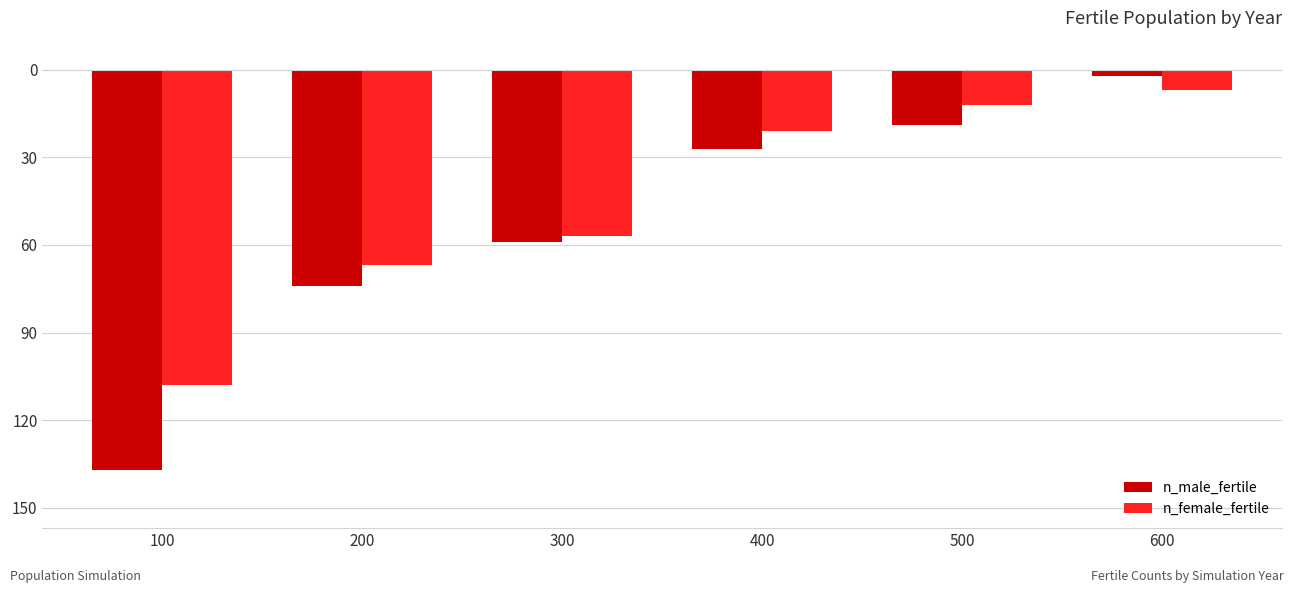

Does the chart contain stacked bars?

No